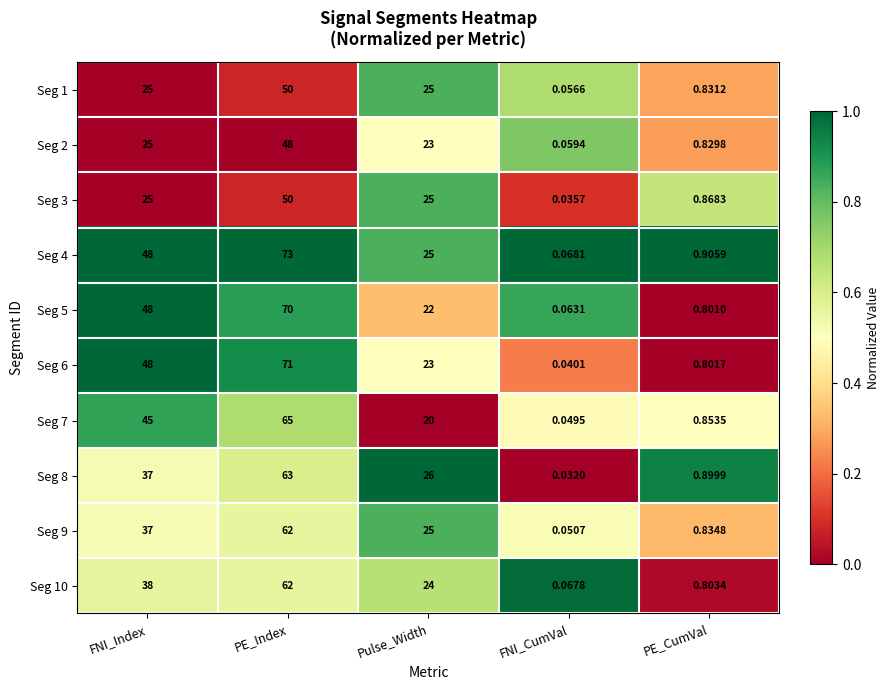

Rank the categories by Seg 5 value from lowest to highest.

FNI_CumVal, PE_CumVal, Pulse_Width, FNI_Index, PE_Index